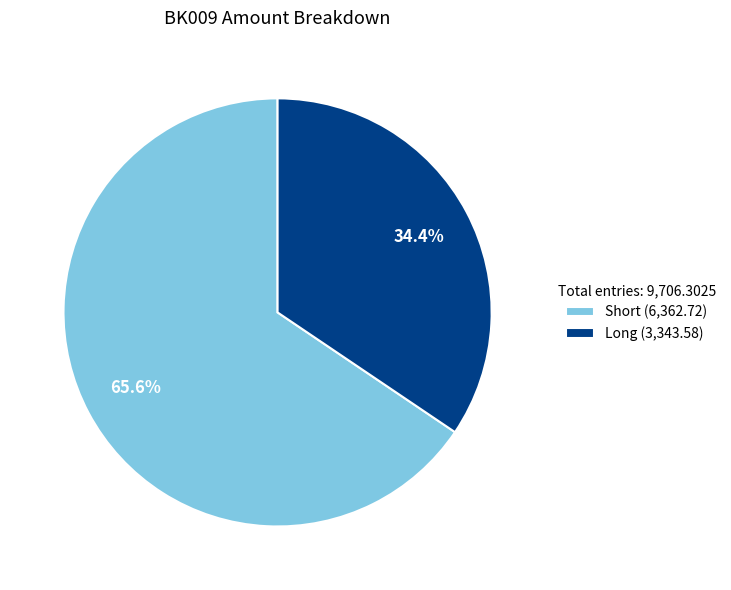

The Long slice represents 34% of the pie. True or false?

True